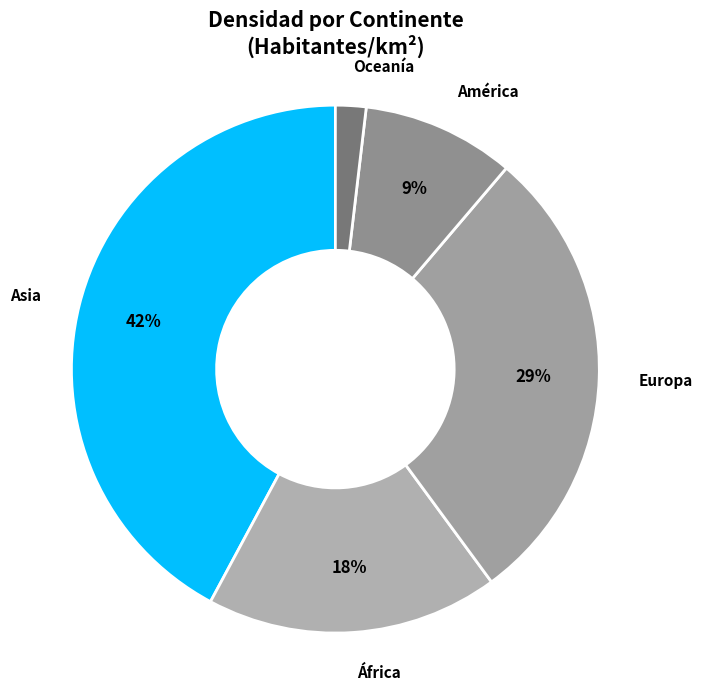

How many segments does this pie chart have?

5